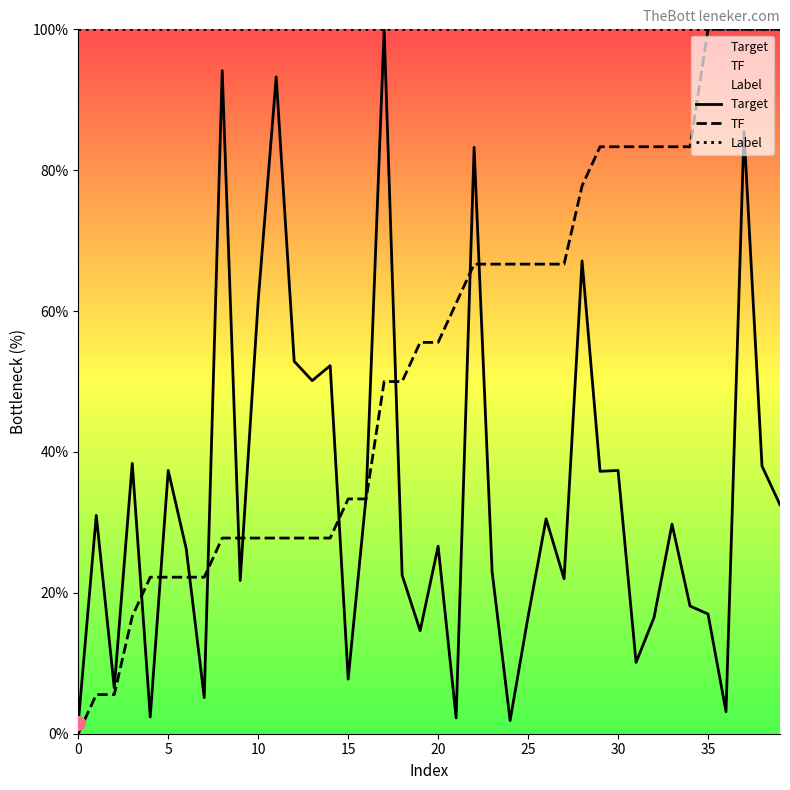

What is the approximate value of Label at 38?

100.0